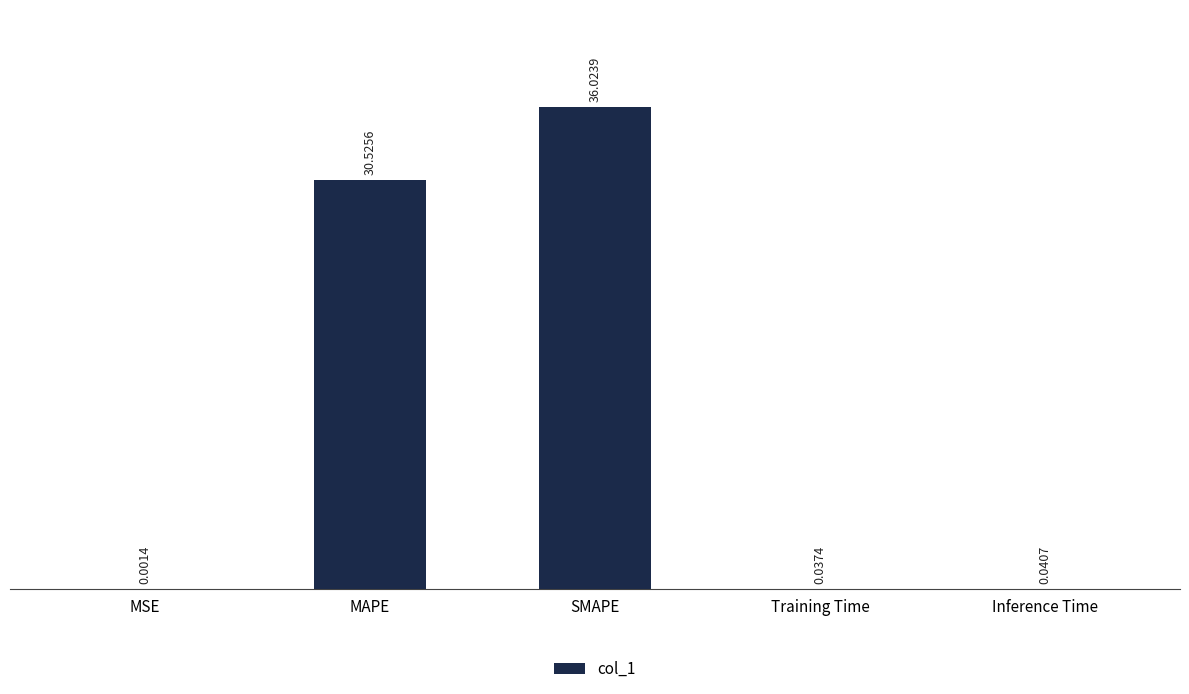

Which category has the highest value across all series?

SMAPE